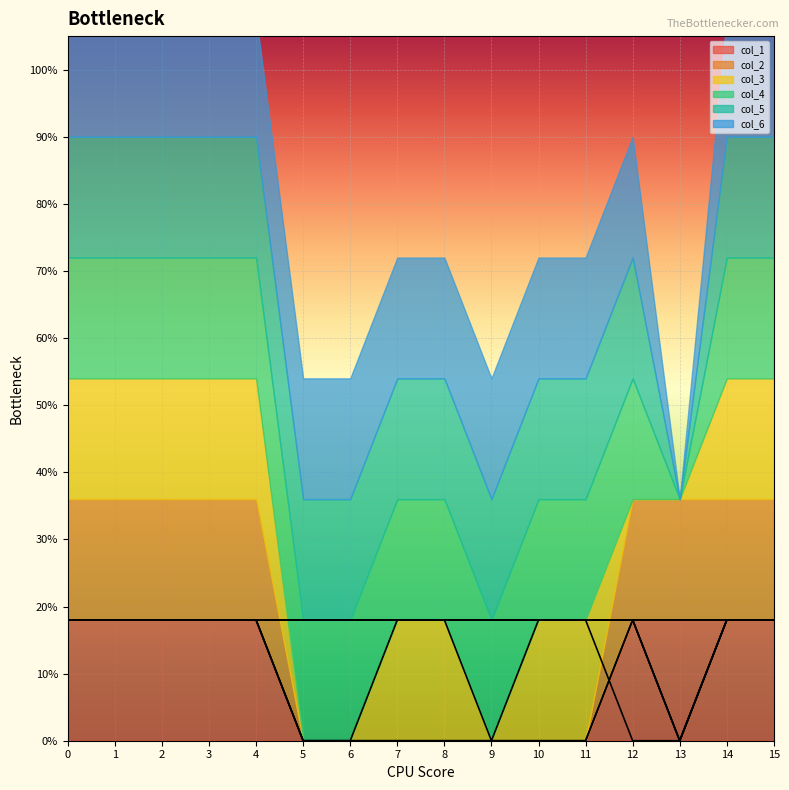

What is the difference between the highest and lowest values at 5?

0.2